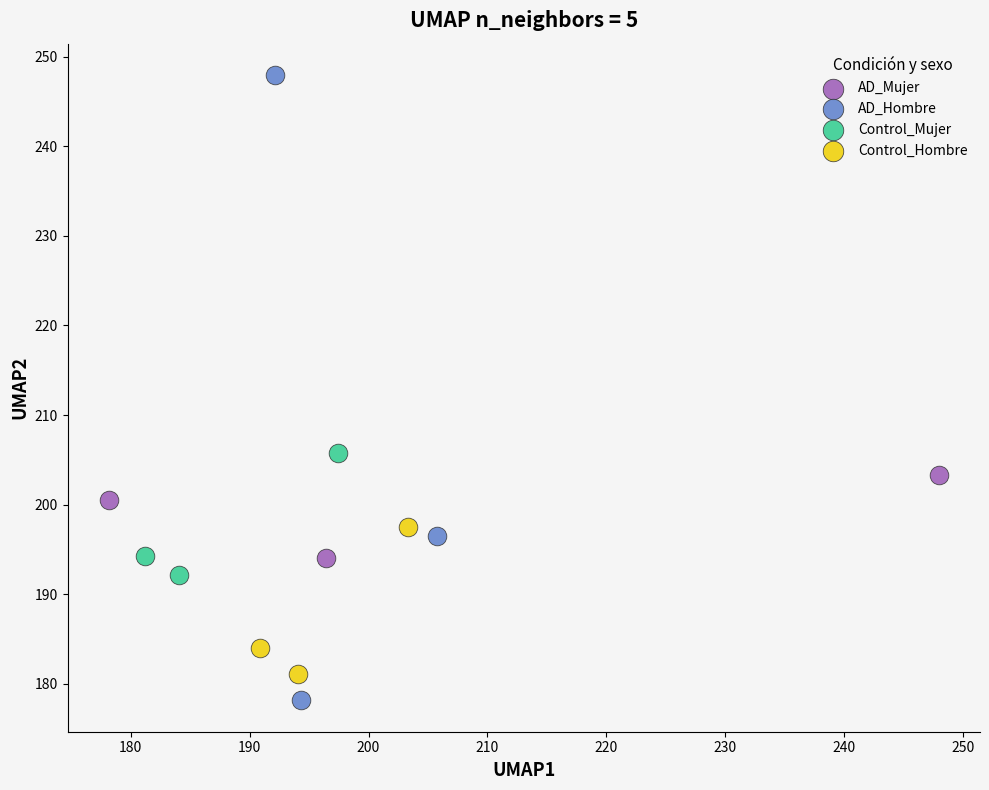

Which series reaches the maximum Y coordinate?

AD_Hombre